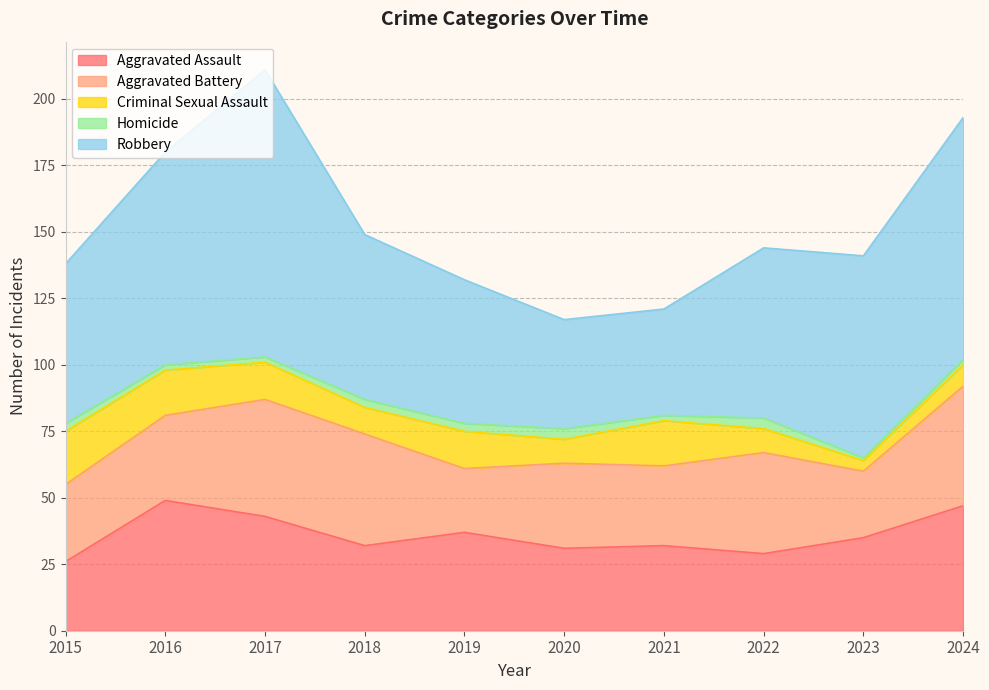

Count the Homicide values in the range 2 to 3.

7